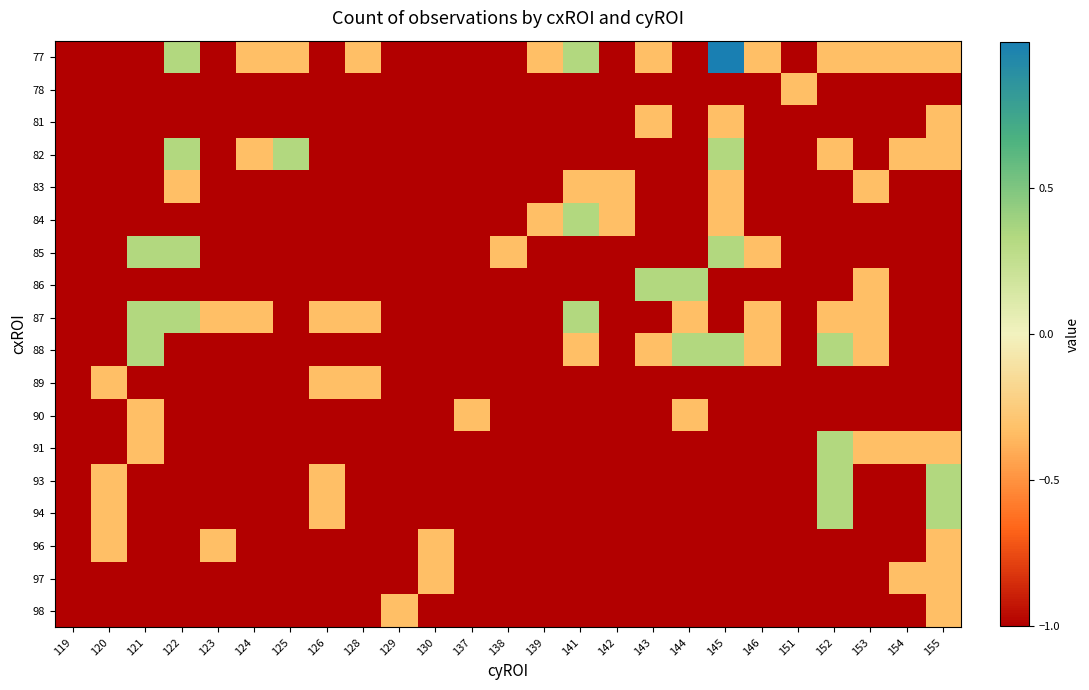

At how many categories does at least one series exceed 0?

9